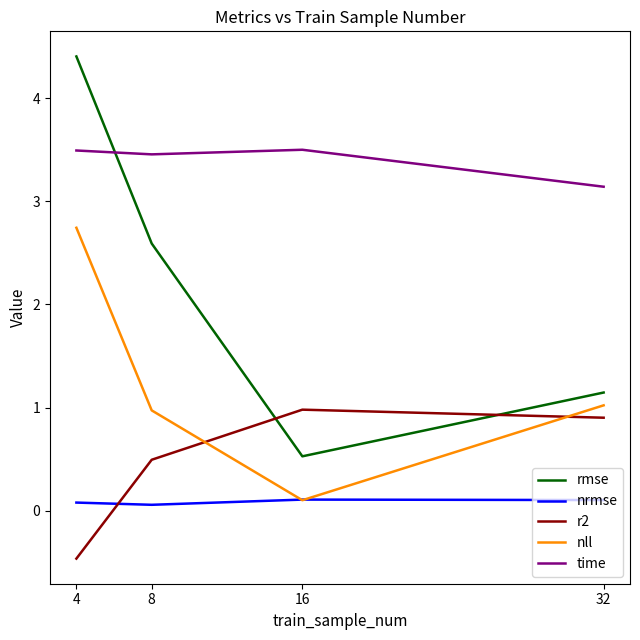

True or false: rmse has a value of 4.4 at 4.

True